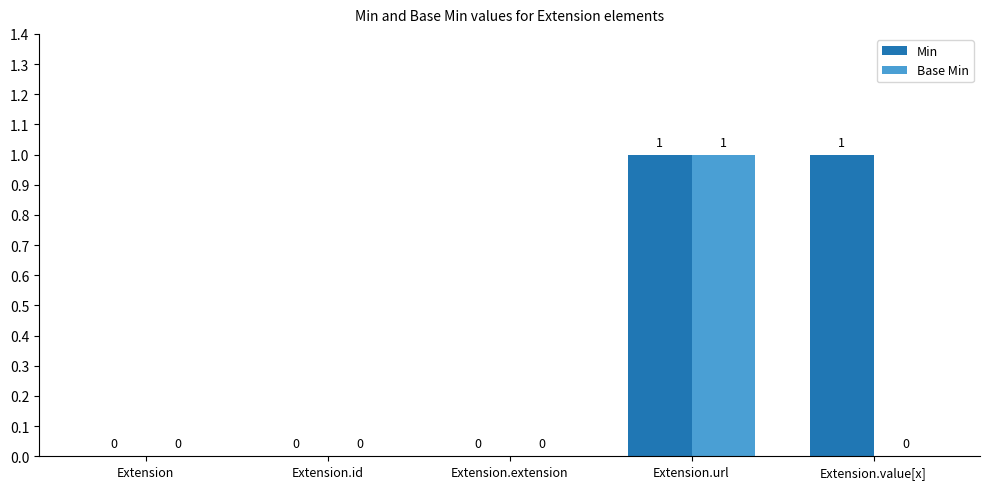

How many data points does each series have?

5